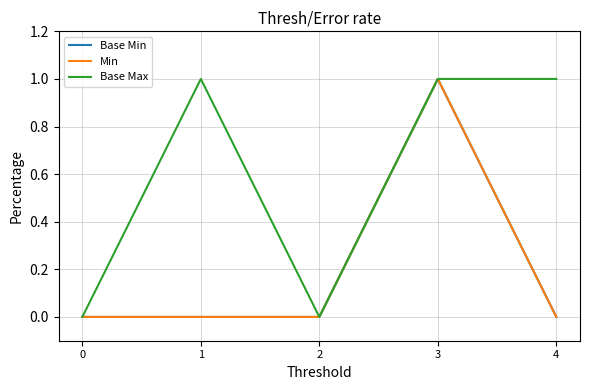

Reading left to right, extract all data points from this chart.

Base Min: 0=0	1=0	2=0	3=1	4=0
Min: 0=0	1=0	2=0	3=1	4=0
Base Max: 0=0	1=1	2=0	3=1	4=1